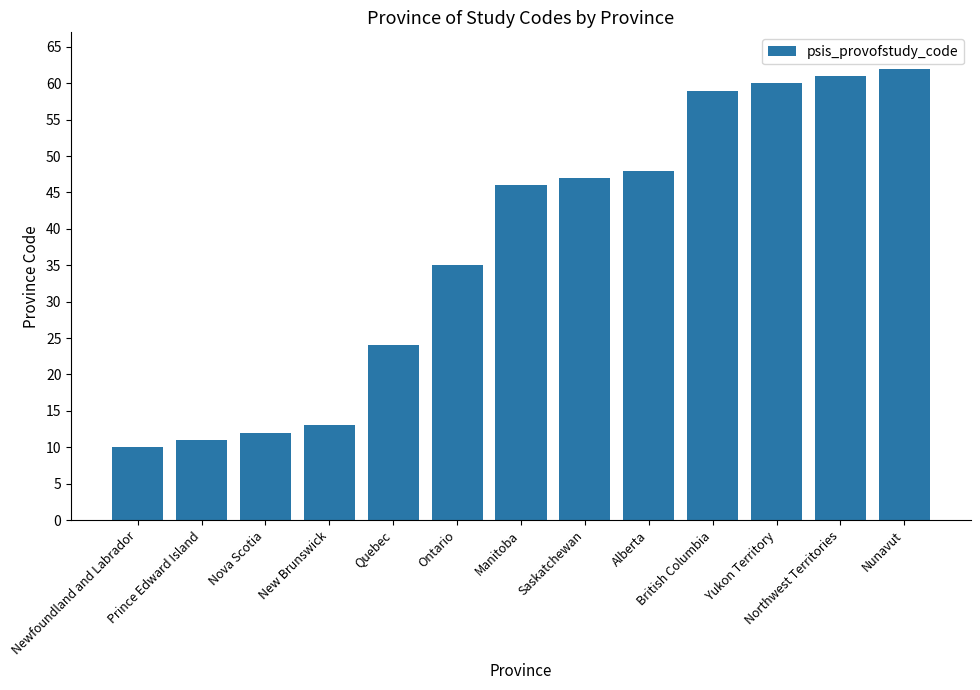

Which label corresponds to the smallest value in the chart?

Newfoundland and Labrador